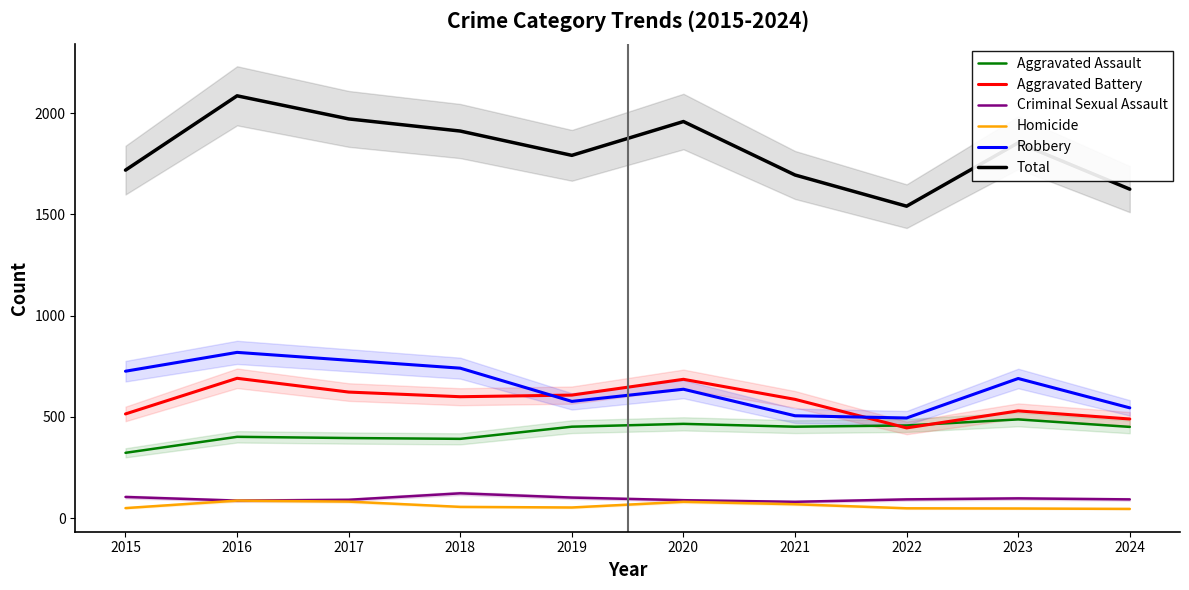

The value of Criminal Sexual Assault at 2020 is 89. True or false?

True